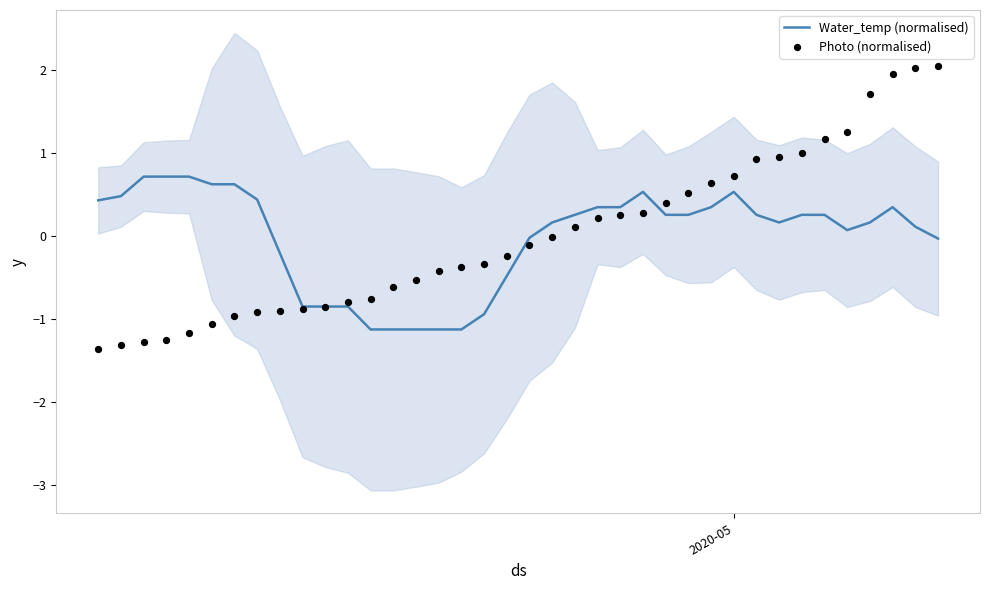

What are all the series names shown in the legend?

Water_temp (normalised), Photo (normalised)